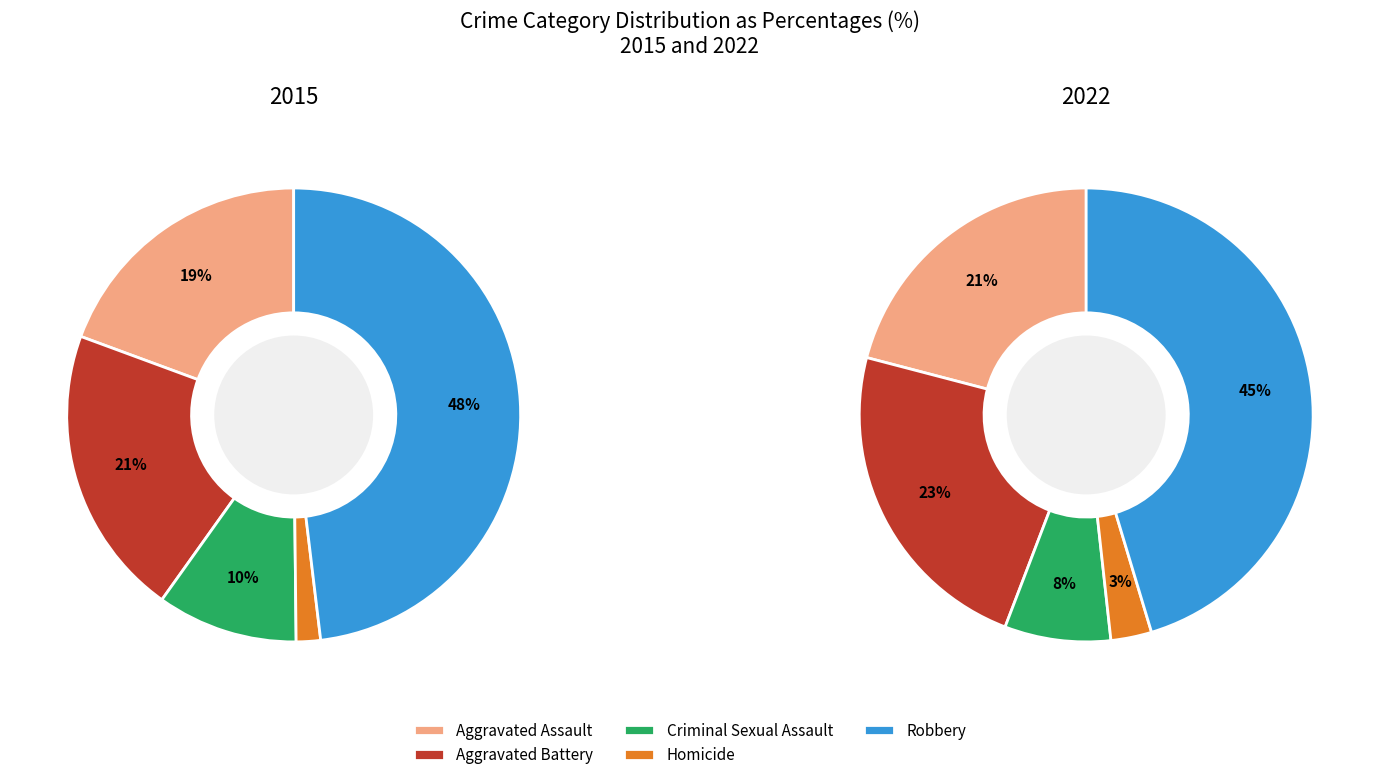

At Criminal Sexual Assault, list the series in order from largest to smallest.

2015, 2022